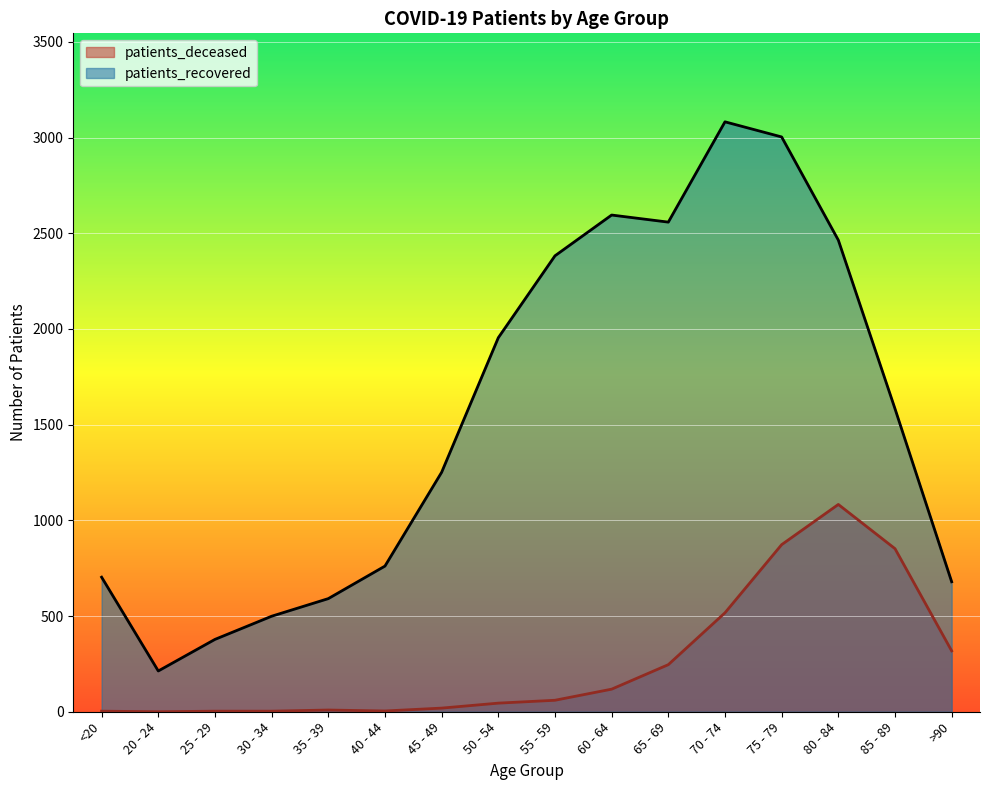

The value of patients_deceased at 40 - 44 is 4. True or false?

True